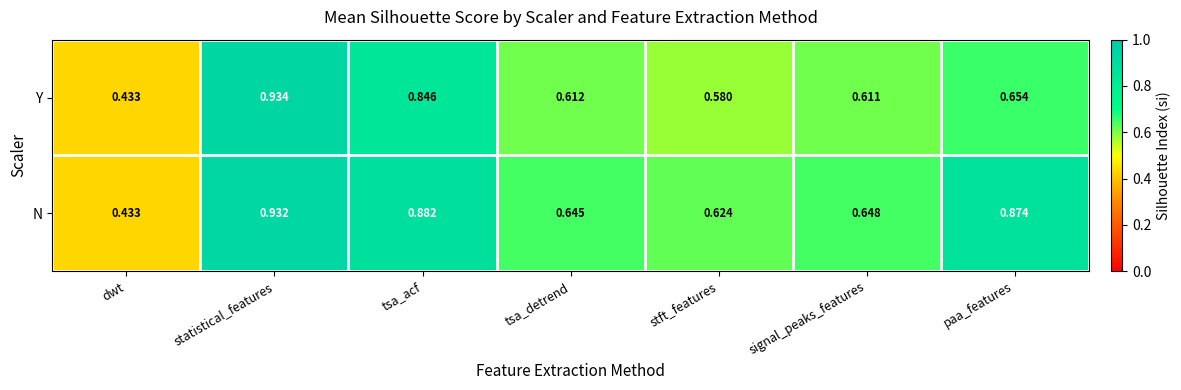

Which series changed the most between stft_features and paa_features?

N